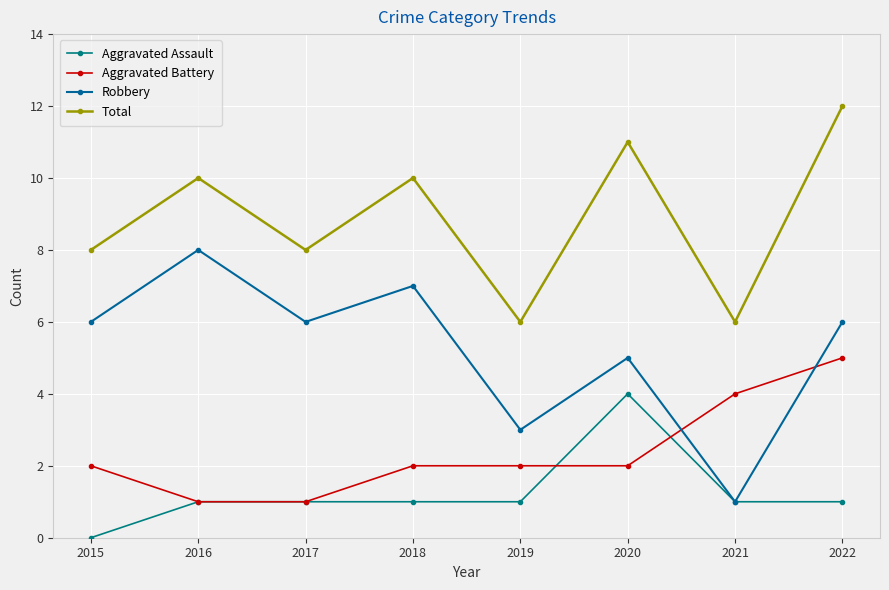

The value of Total at 2018 is 18. True or false?

False